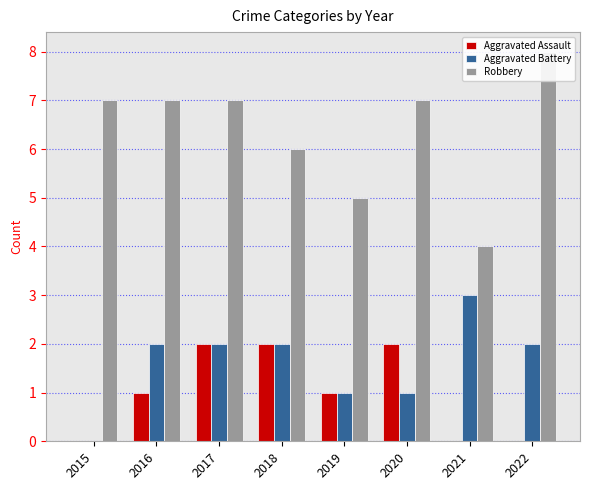

Are the bars grouped side by side (vs. stacked)?

Yes